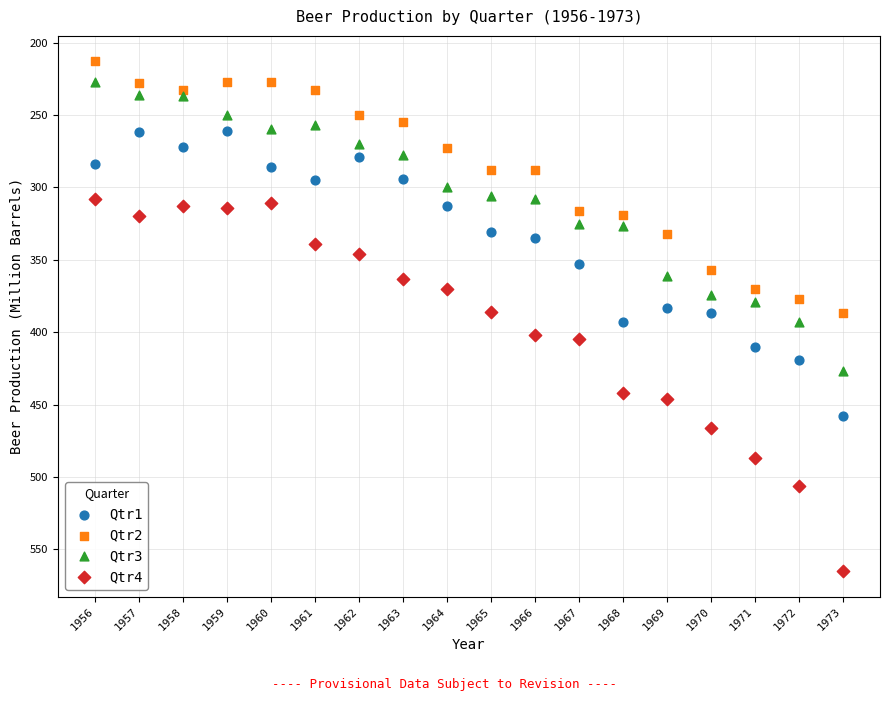

Which series has the widest spread of Y values?

Qtr4